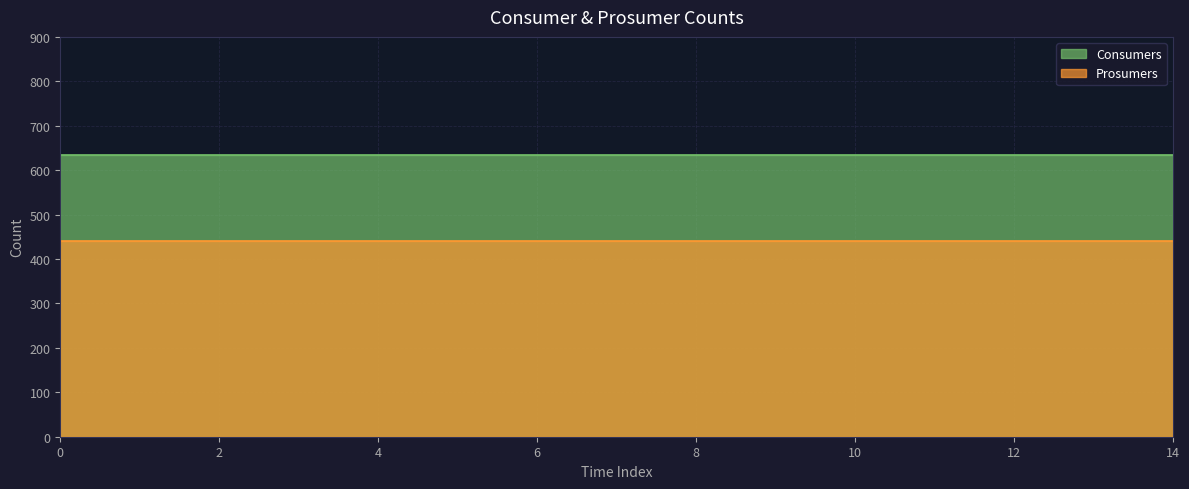

Reading left to right, transcribe all the data shown in this chart.

Consumers: 0=635	1=635	2=635	3=635	4=635	5=635	6=635	7=635	8=635	9=635	10=635	11=635	12=635	13=635	14=635
Prosumers: 0=440	1=440	2=440	3=440	4=440	5=440	6=440	7=440	8=440	9=440	10=440	11=440	12=440	13=440	14=440